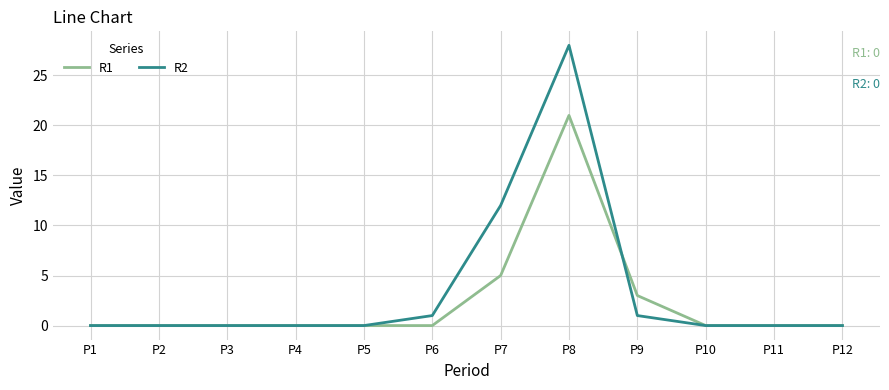

True or false: R1 has a value of 0 at P1.

True